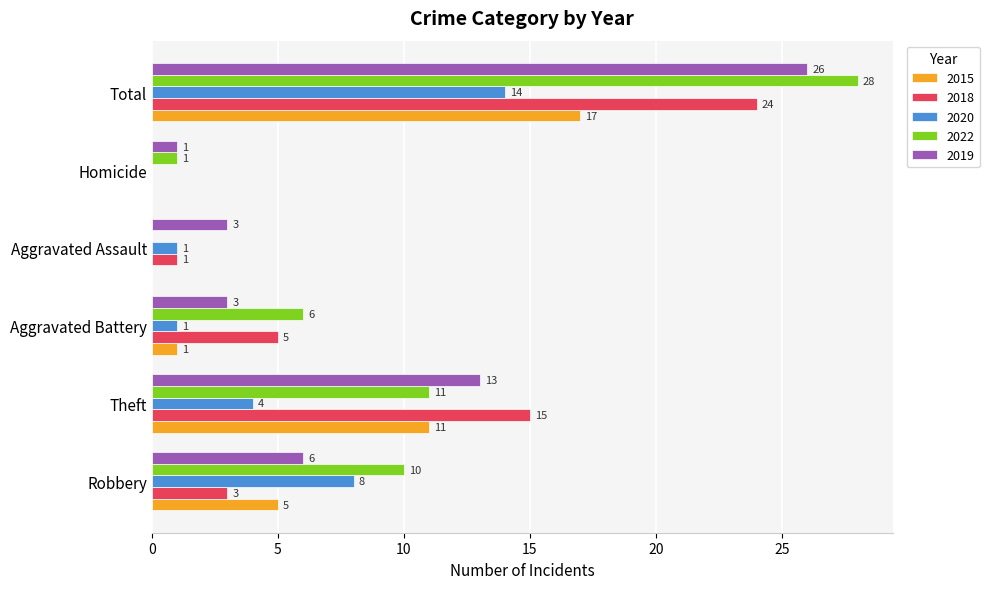

The value of 2020 at Total is 14. True or false?

True